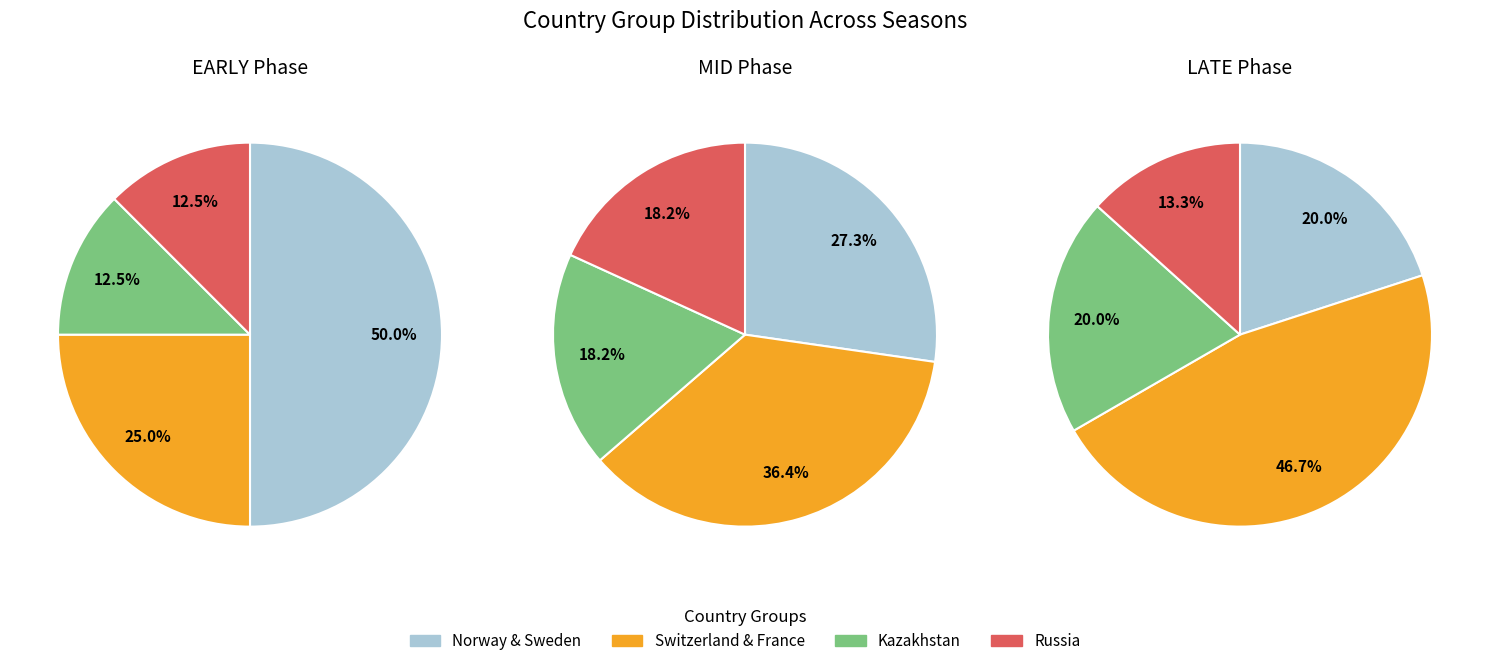

Which category has the biggest portion of the pie?

Switzerland